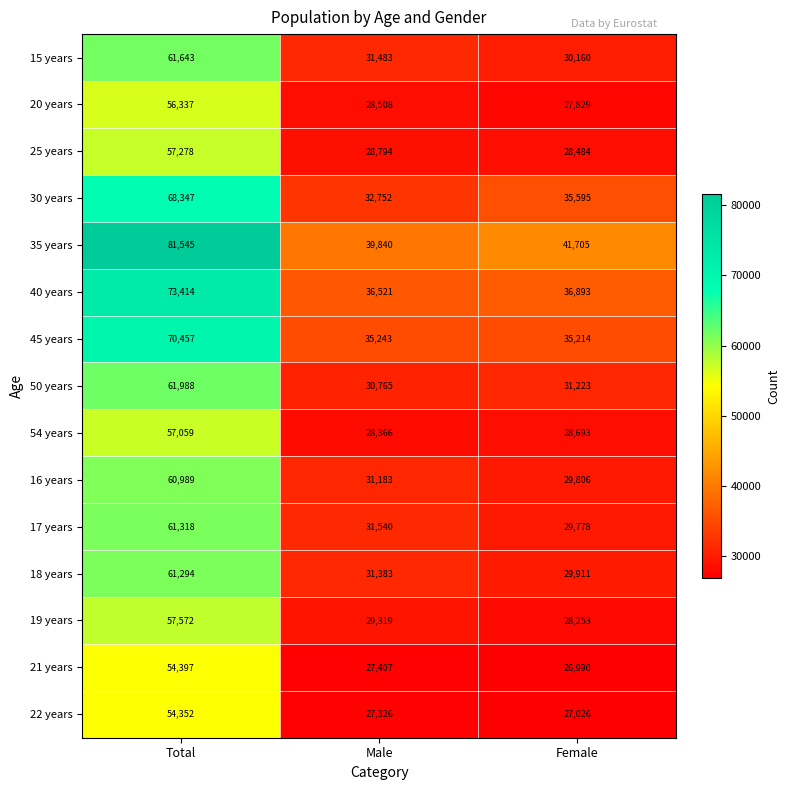

What is the average value of the 19 years series?

38381